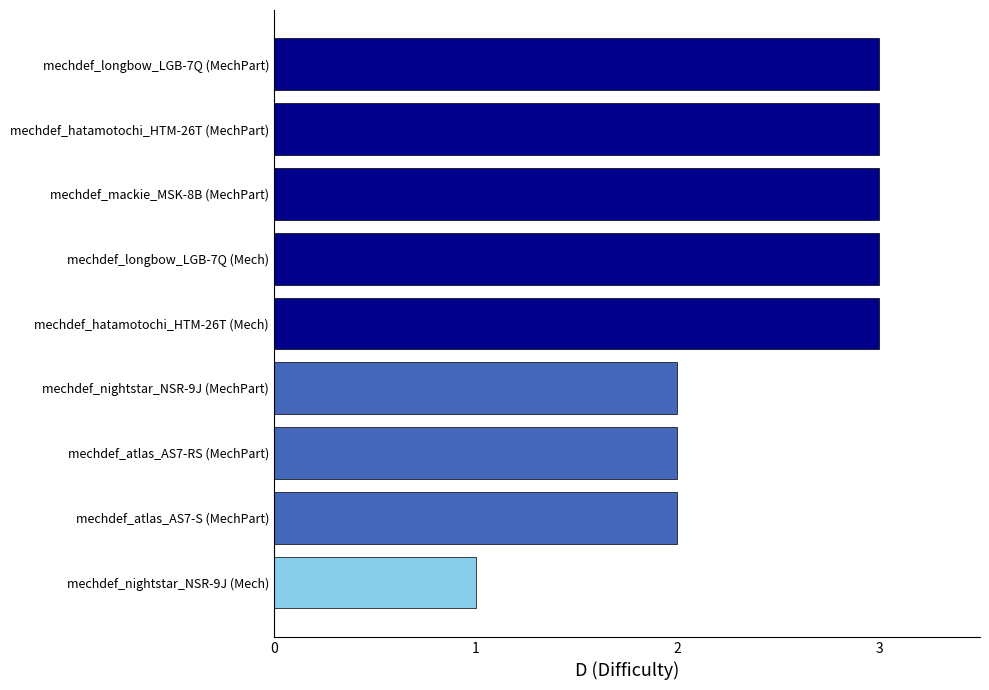

Are the bars grouped side by side (vs. stacked)?

No